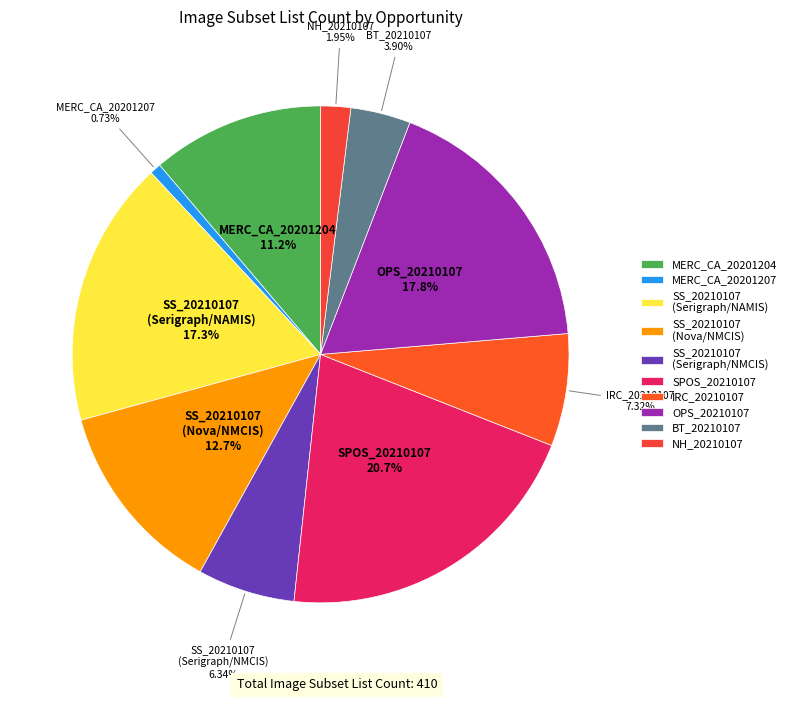

Is there any slice that represents more than half of the pie?

No